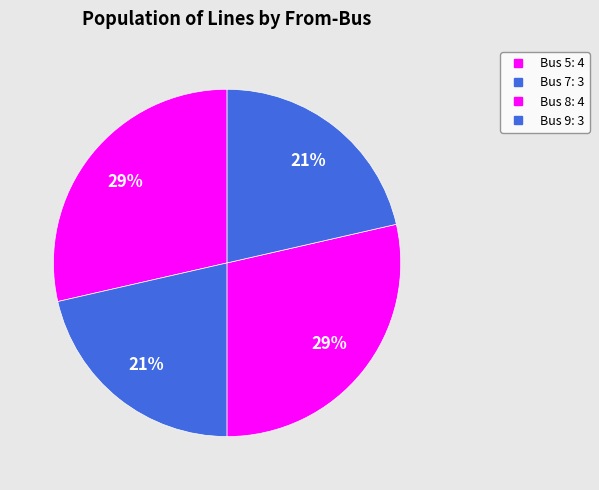

How many slices are in this pie chart?

4